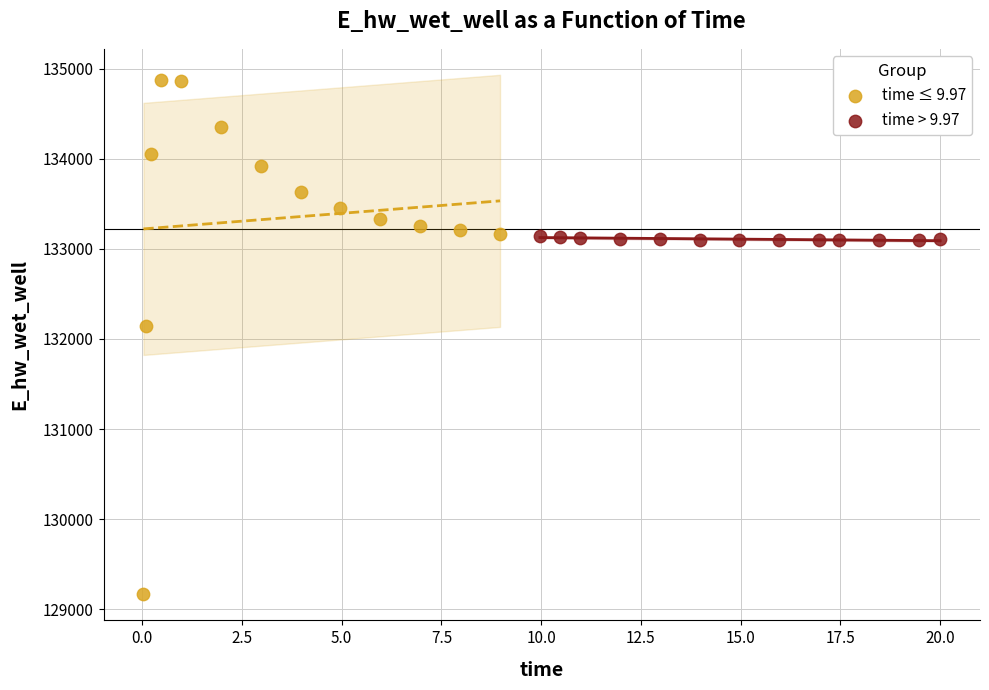

Which series has the widest spread of Y values?

time ≤ 9.97